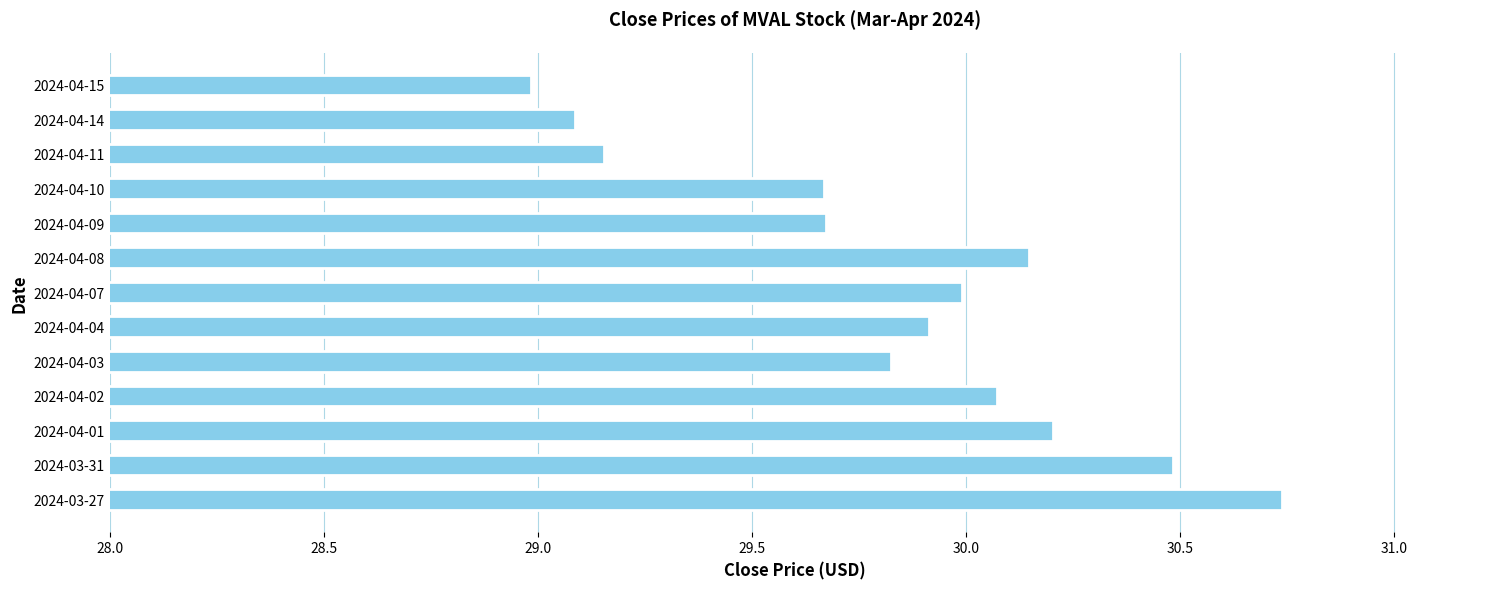

Which category has the highest value across all series?

2024-03-27